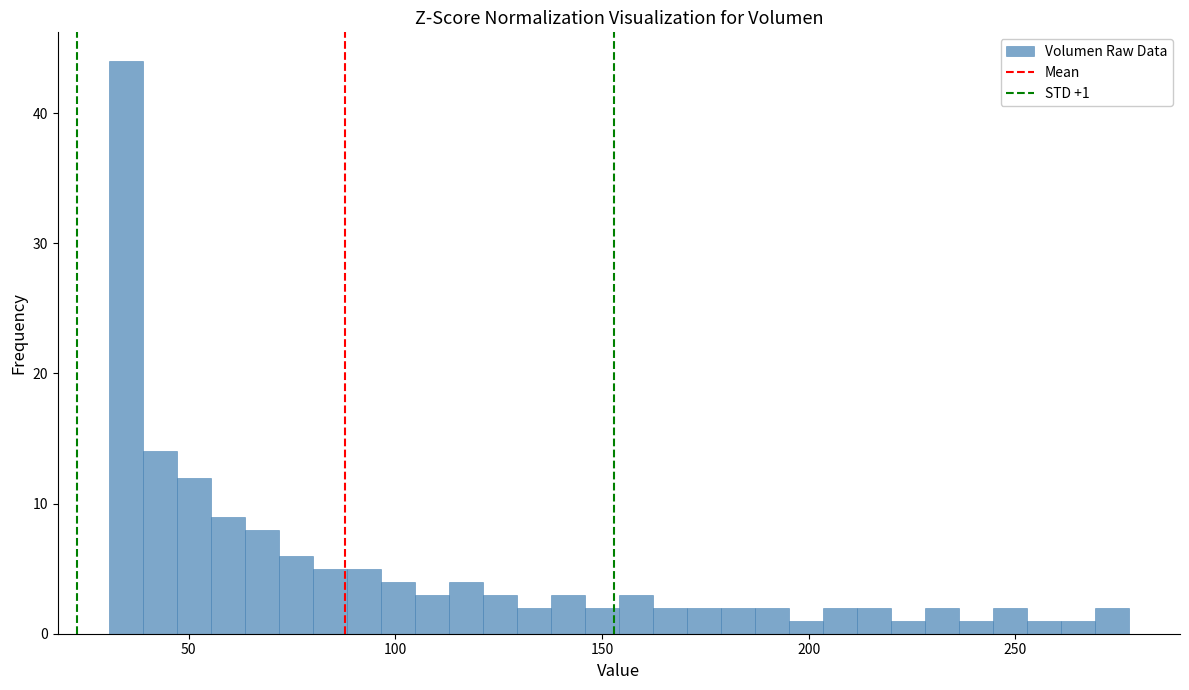

Around what value on the x-axis is the tallest bar? Give the approximate position of its centre, as read against the axis.

35